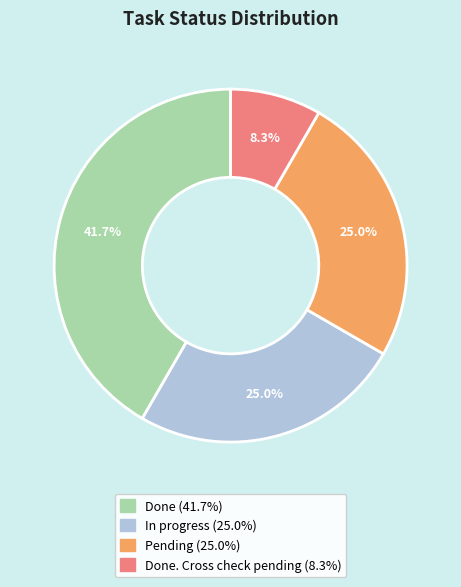

Is there a majority slice in this chart?

No